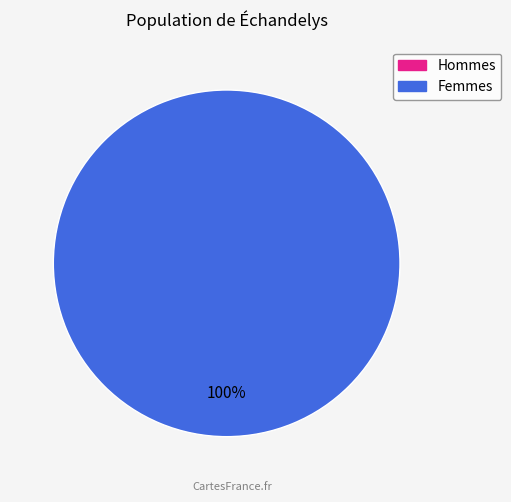

To the nearest percent, what is the average slice percentage?

50%